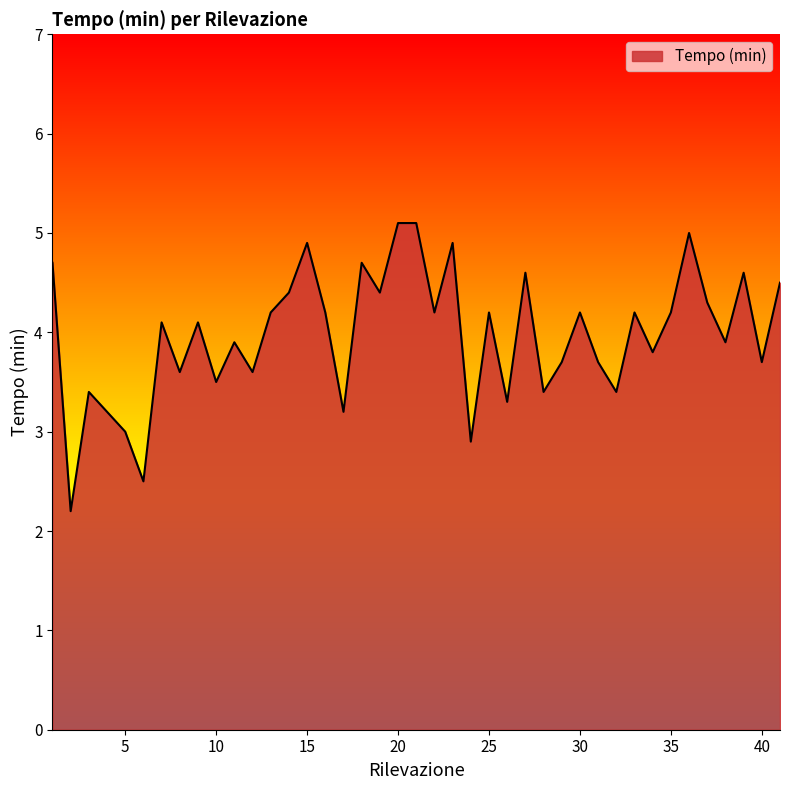

What is the greatest value displayed?

5.1